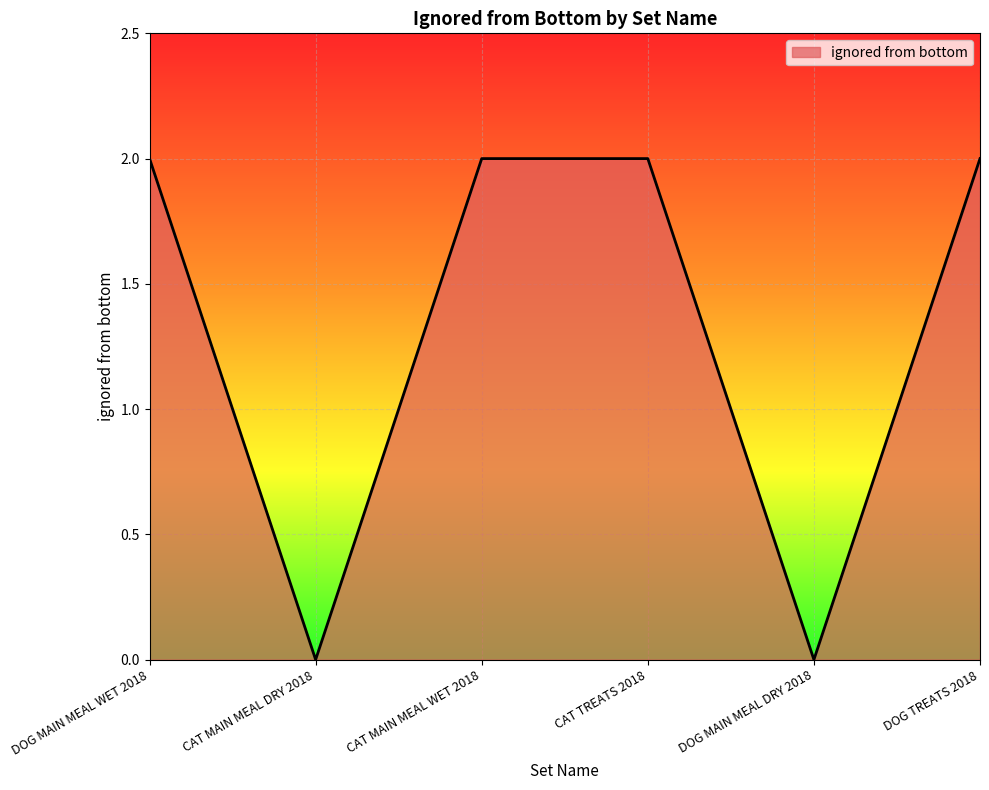

How many lines are shown in the chart?

1